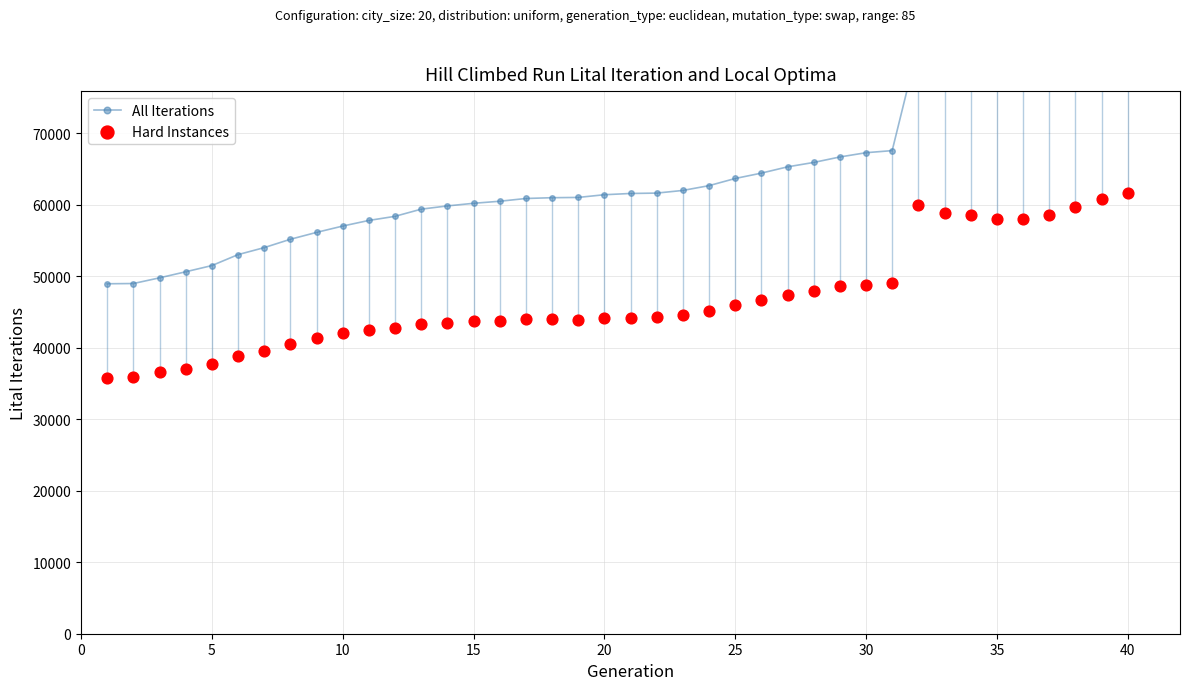

What are all the series names shown in the legend?

All Iterations, Hard Instances